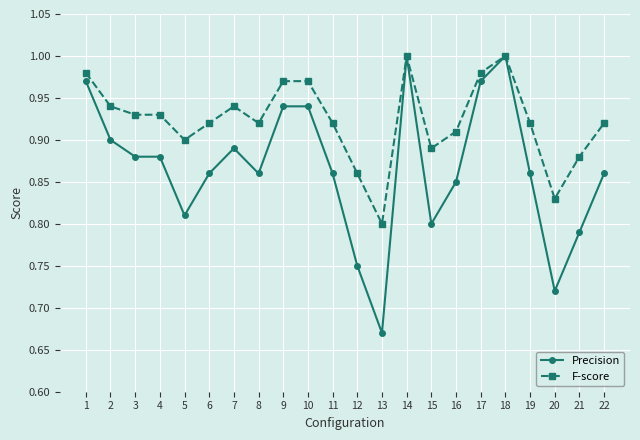

Rank the series by their average value, from lowest to highest.

Precision, F-score